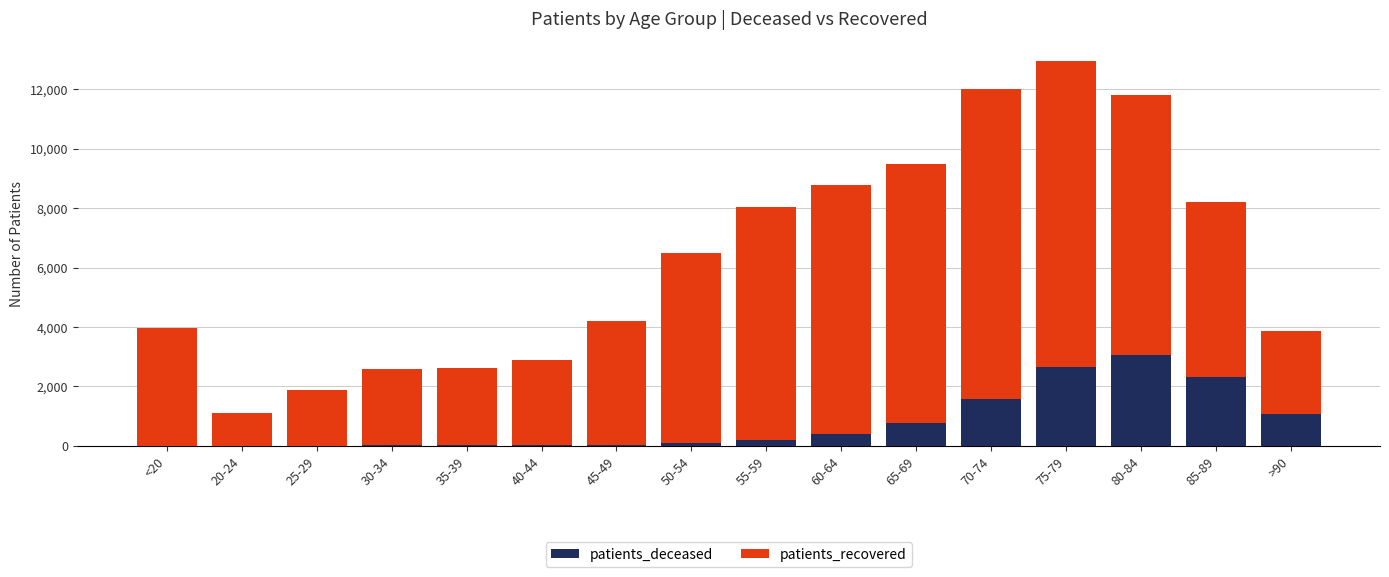

At which label does patients_deceased reach its peak?

80-84